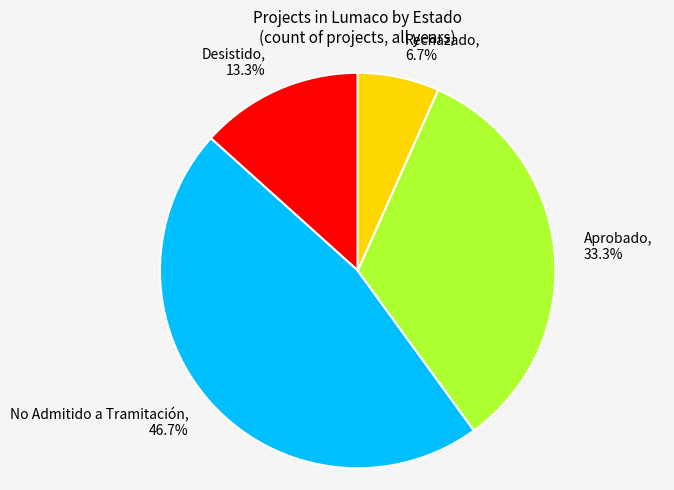

To the nearest percent, what is the difference between the largest and smallest slice percentages?

40%